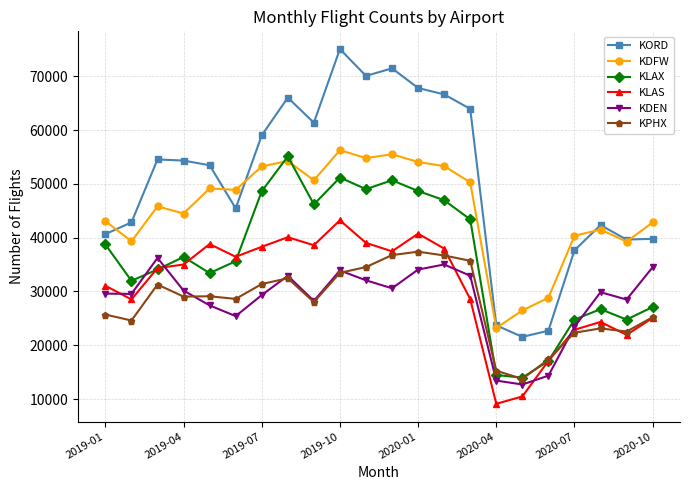

True or false: KORD and KPHX cross at least once.

False